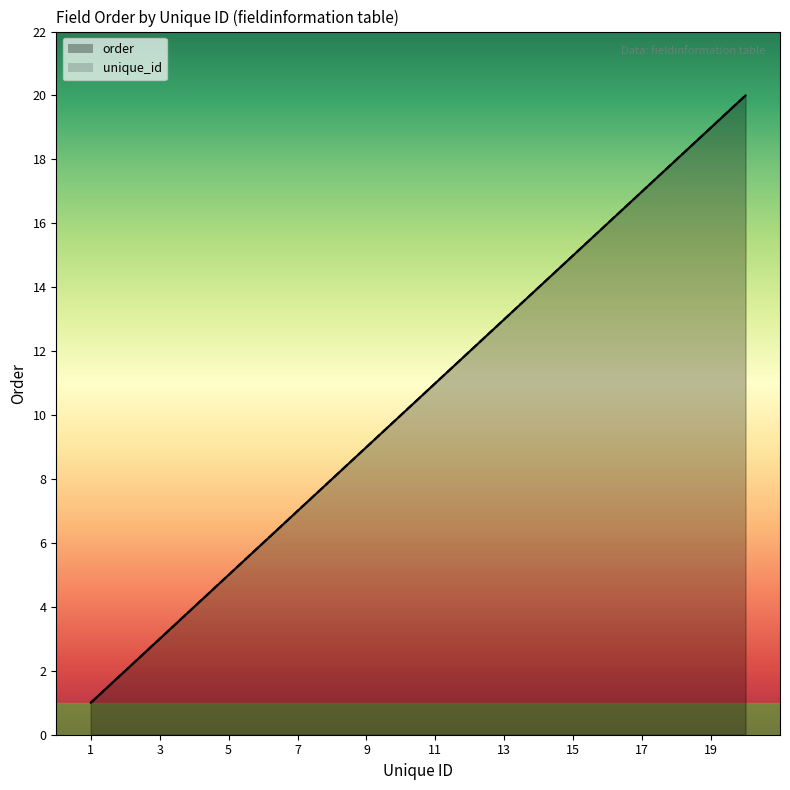

How many values exceed 11?

9